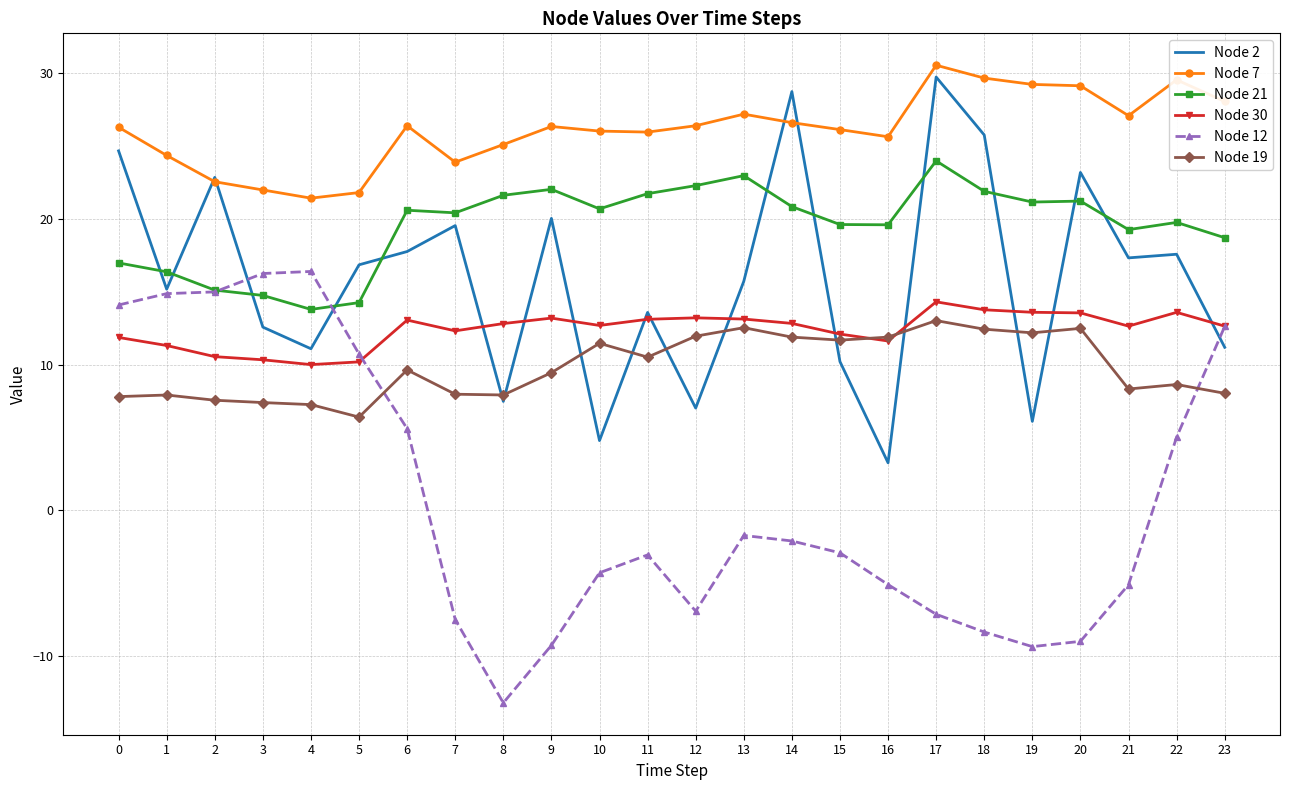

Is the value of Node 12 at 5 greater than the value of Node 7 at 6?

No